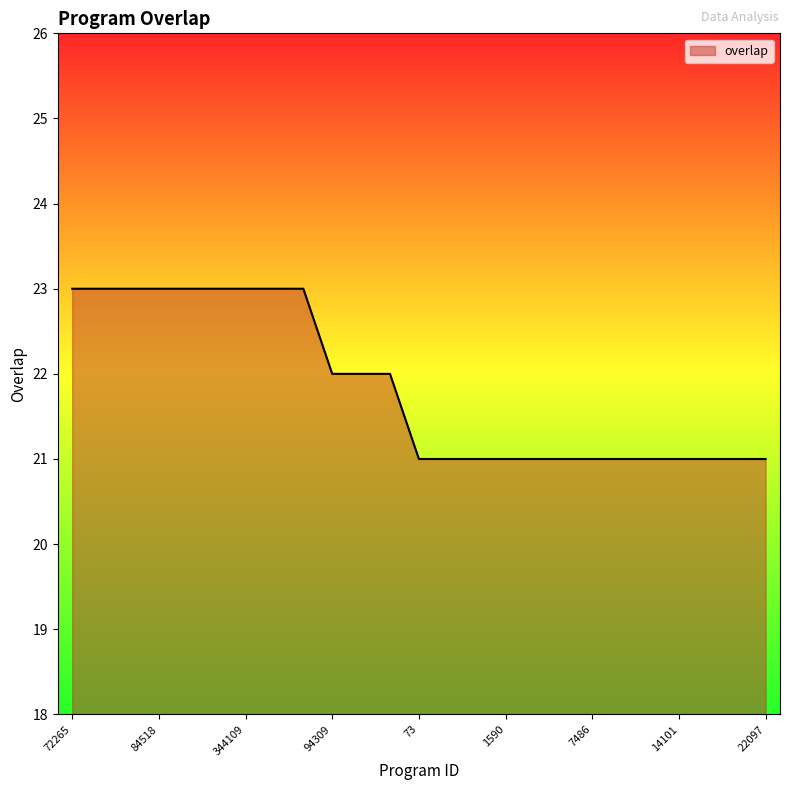

Does the chart have visible grid lines?

No